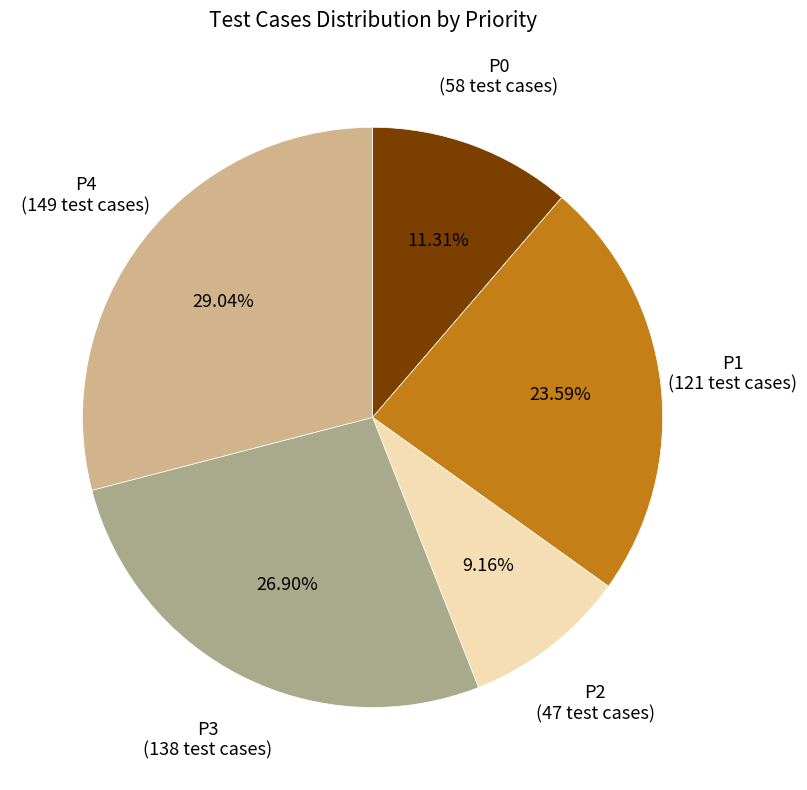

Does any single category account for the majority?

No